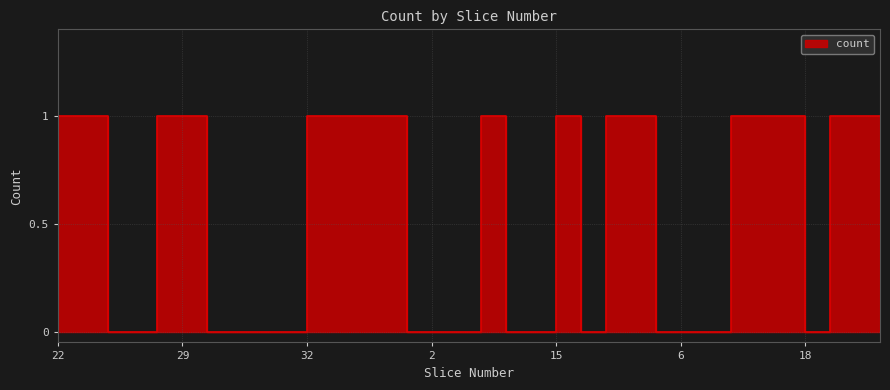

Which label corresponds to the smallest value in the chart?

4